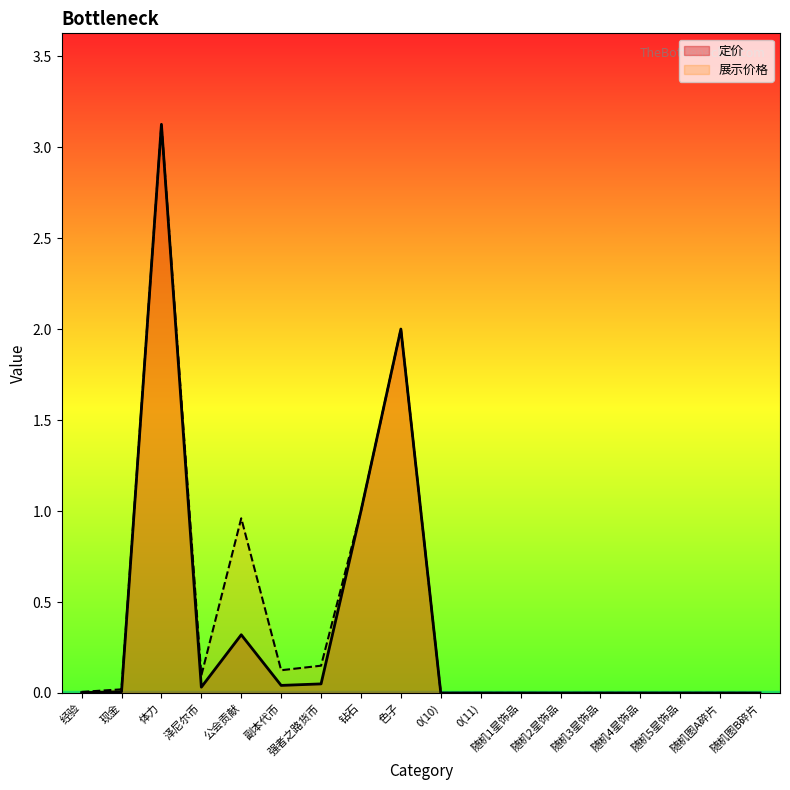

What position from the left is 副本代币?

6